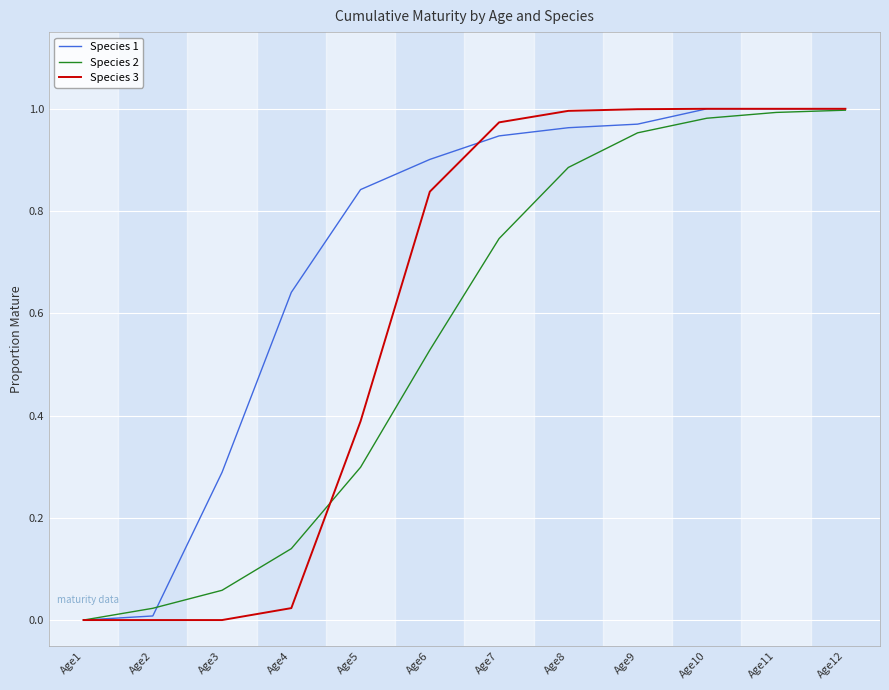

List the series in order of their overall mean, lowest first.

Species 2, Species 3, Species 1